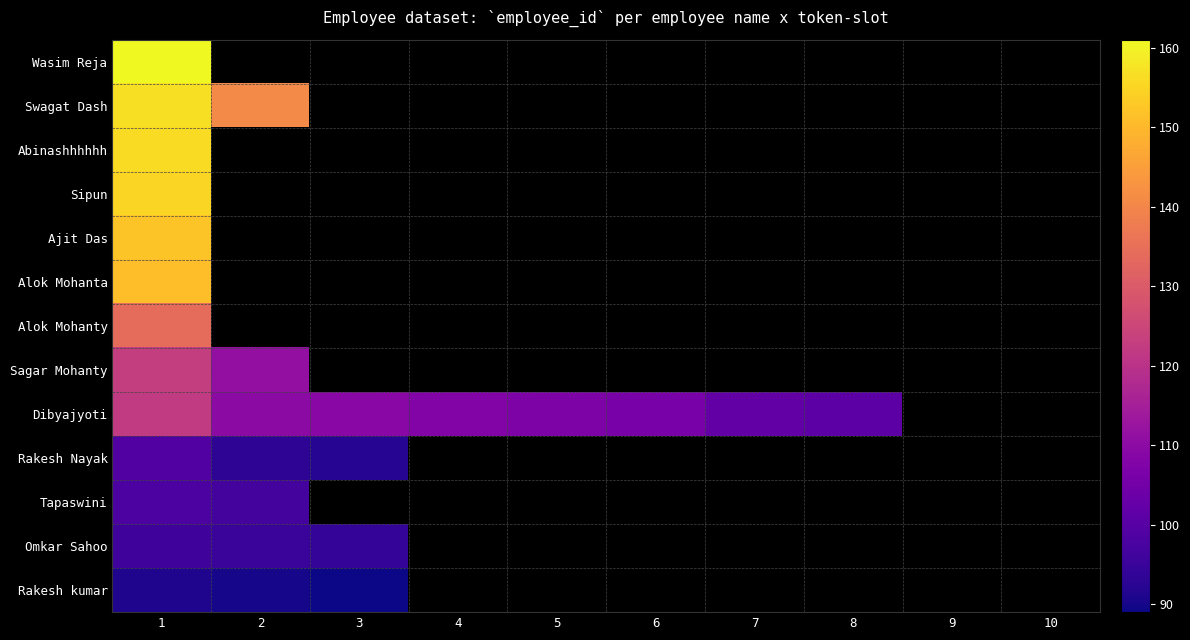

At which label is Swagat Dash closest to 149?

1